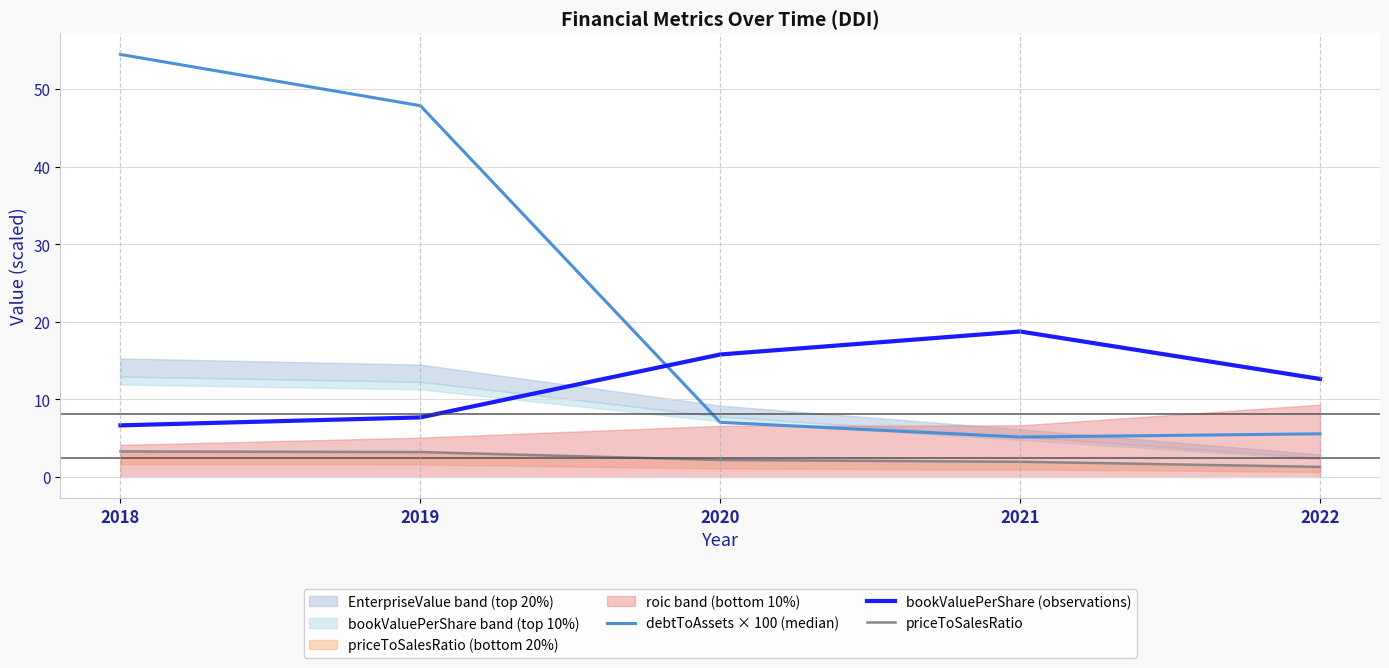

What is the difference between the highest and lowest values at 2022?

11.3